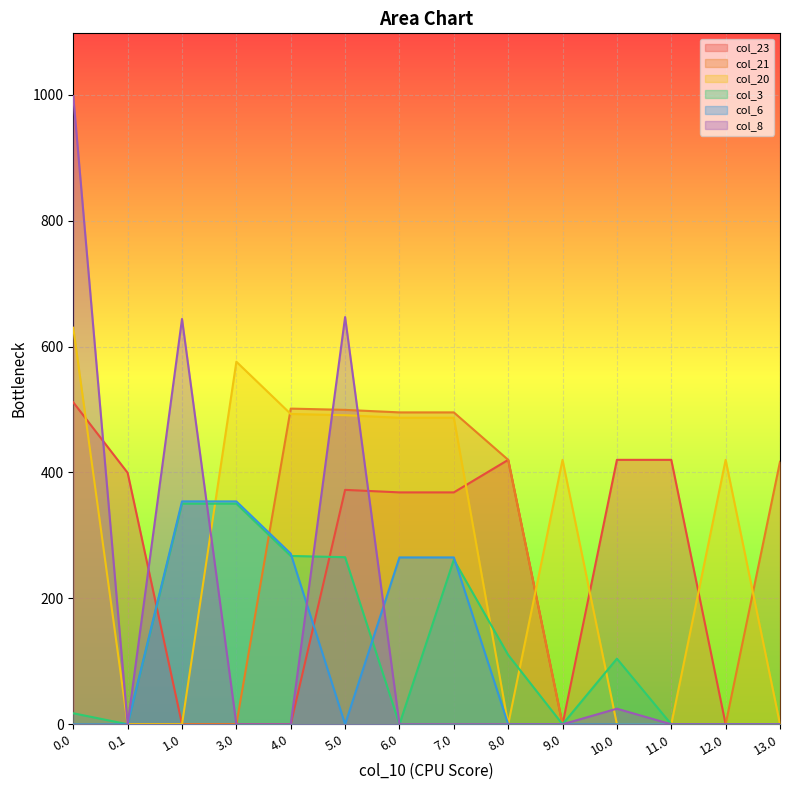

At which label does col_20 reach its minimum?

0.1